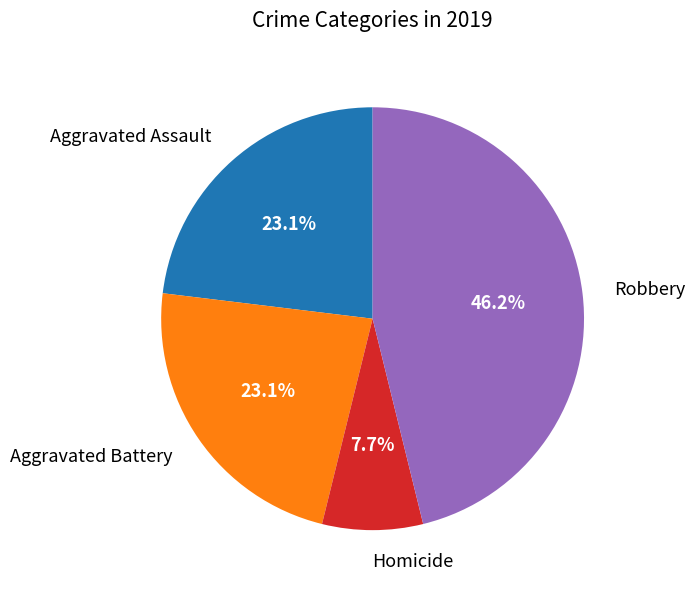

Is there any slice that represents more than half of the pie?

No